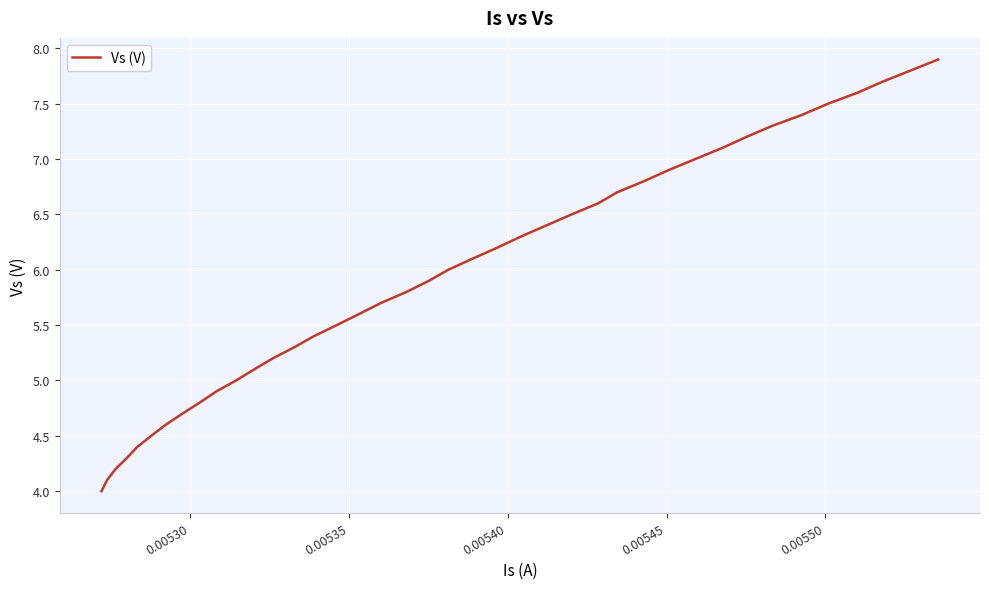

What is the smallest value displayed?

4.0